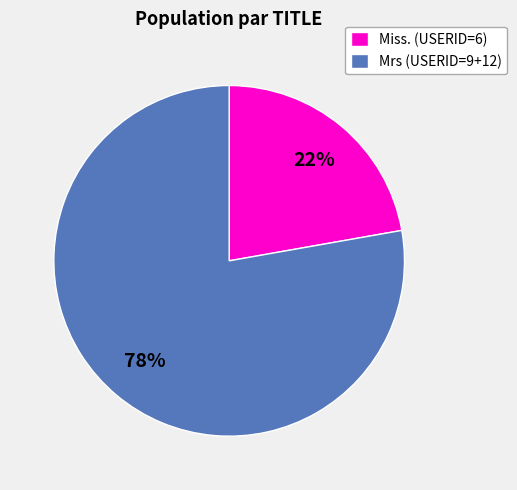

What is the smallest slice in the pie chart?

Miss. (USERID=6)